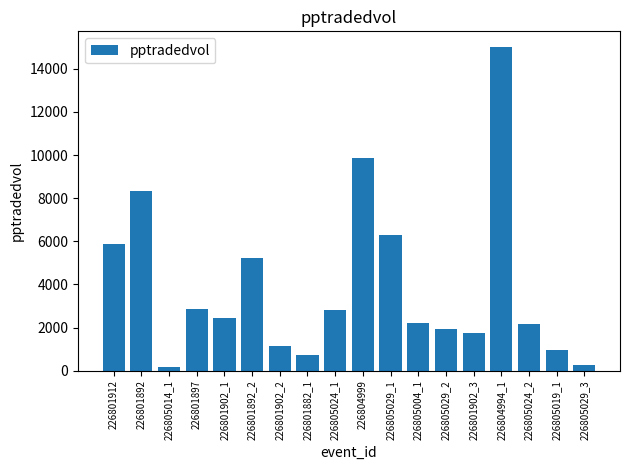

What is the value of the 13th bar from the left?

1942.2